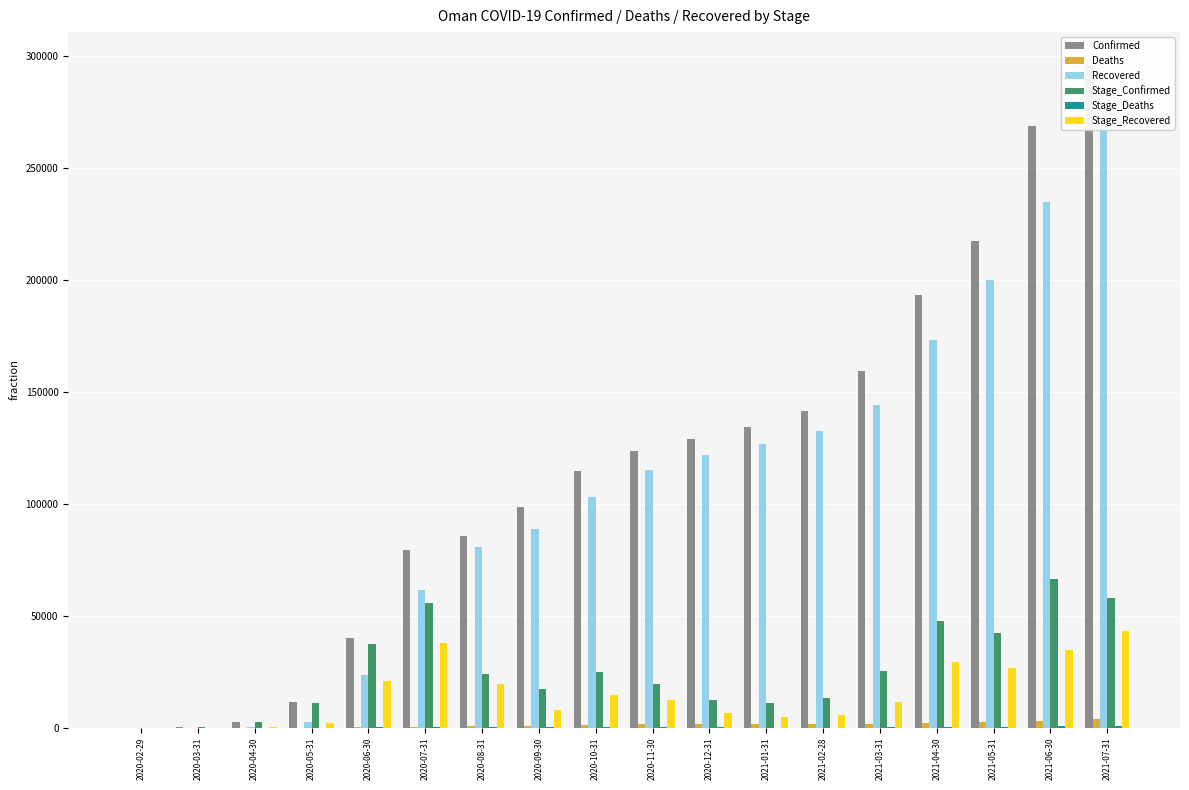

Are the bars horizontal?

No